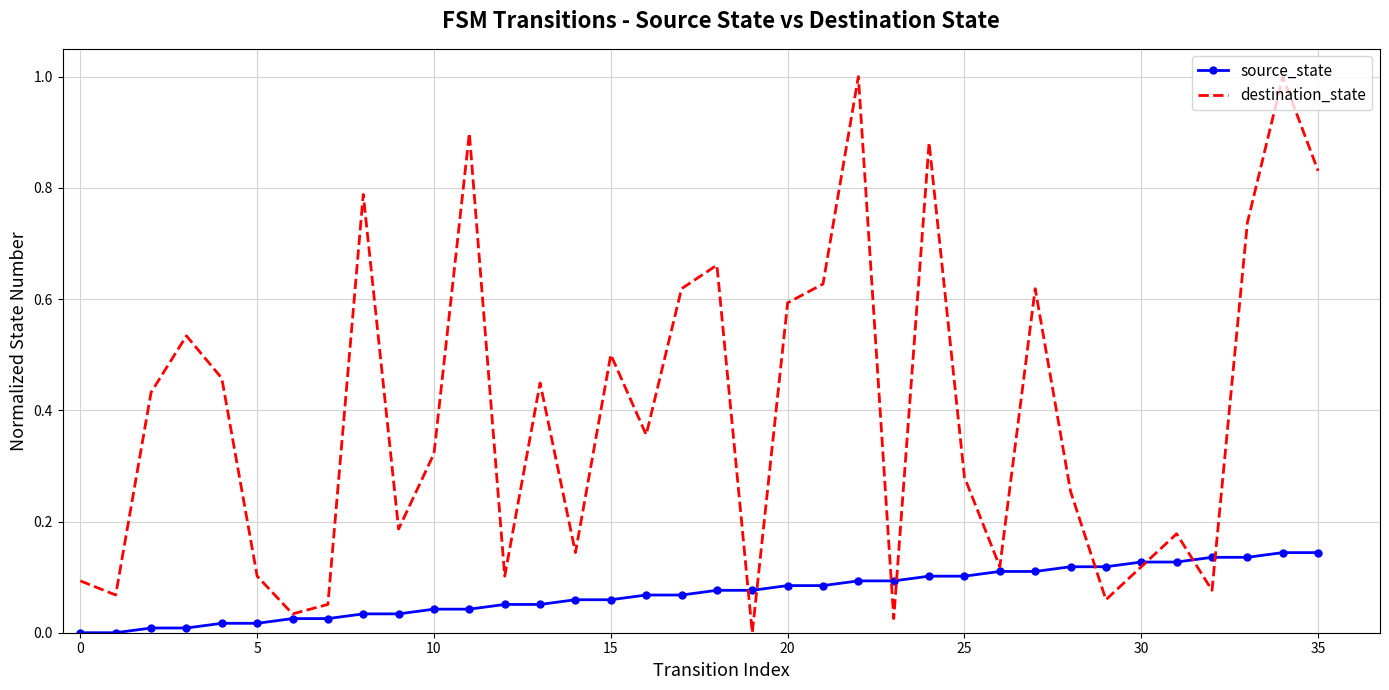

What is the difference between the second highest and second lowest values in the destination_state series?

1.0